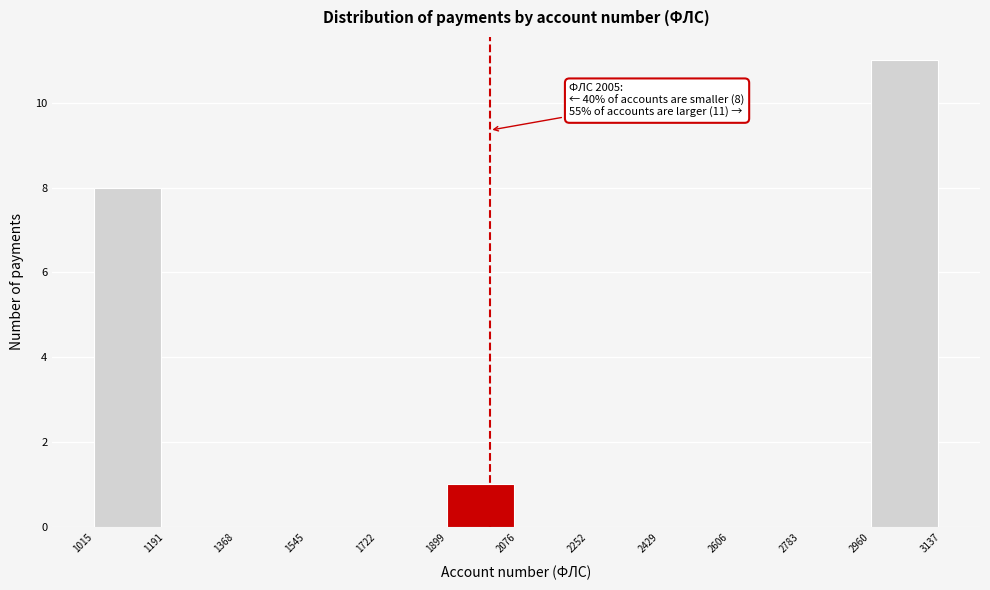

Which range on the x-axis has the tallest bar?

2960 to 3137